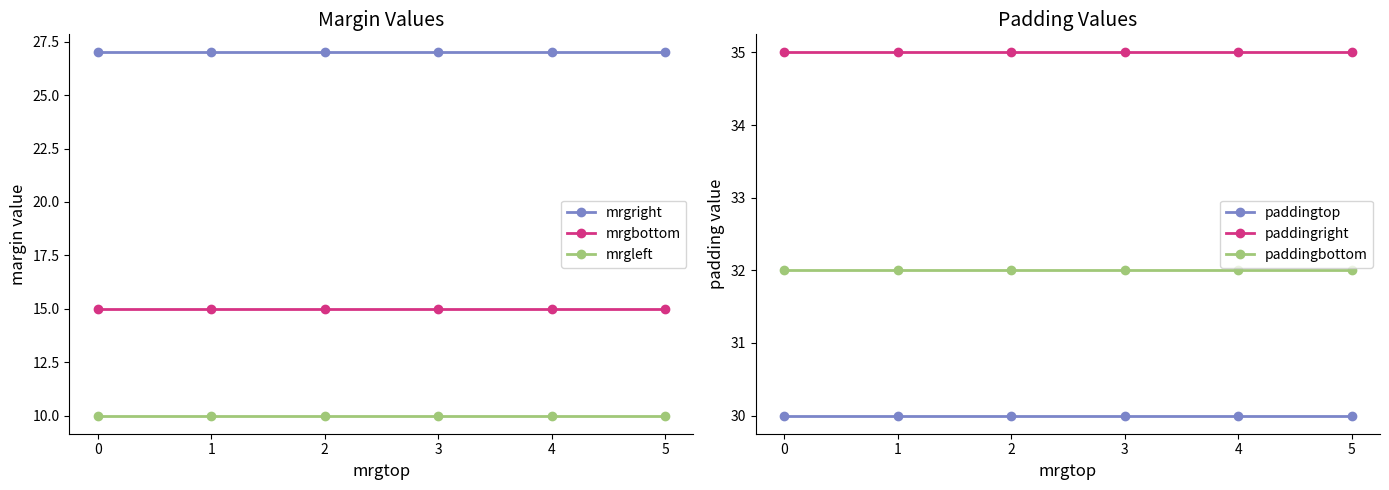

Does the chart have visible grid lines?

No